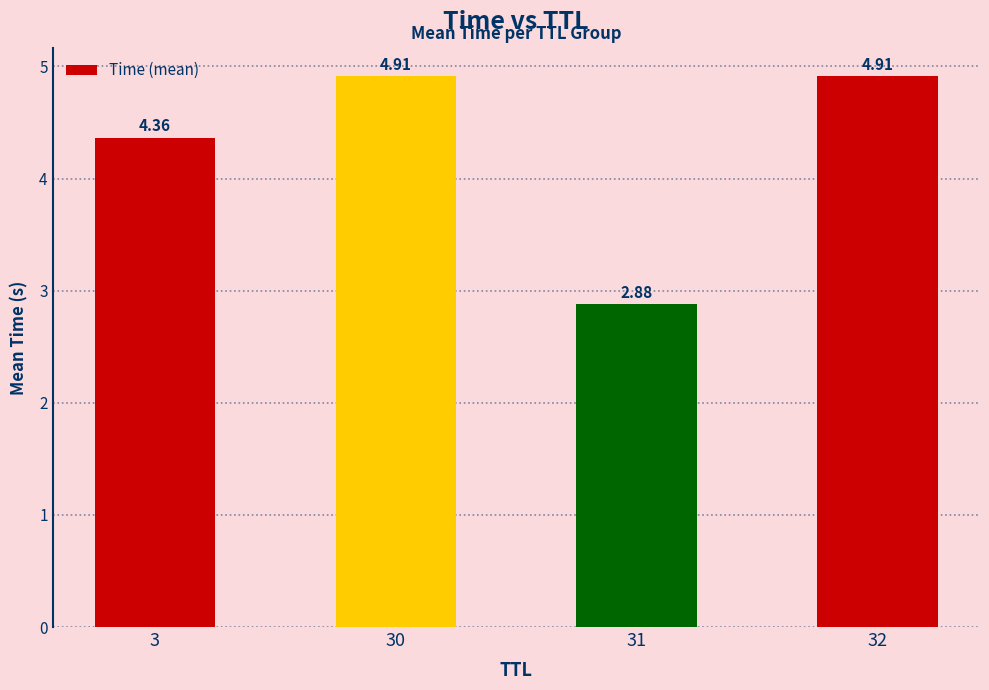

What is the ratio of the value at 31 to the value at 3?

0.7